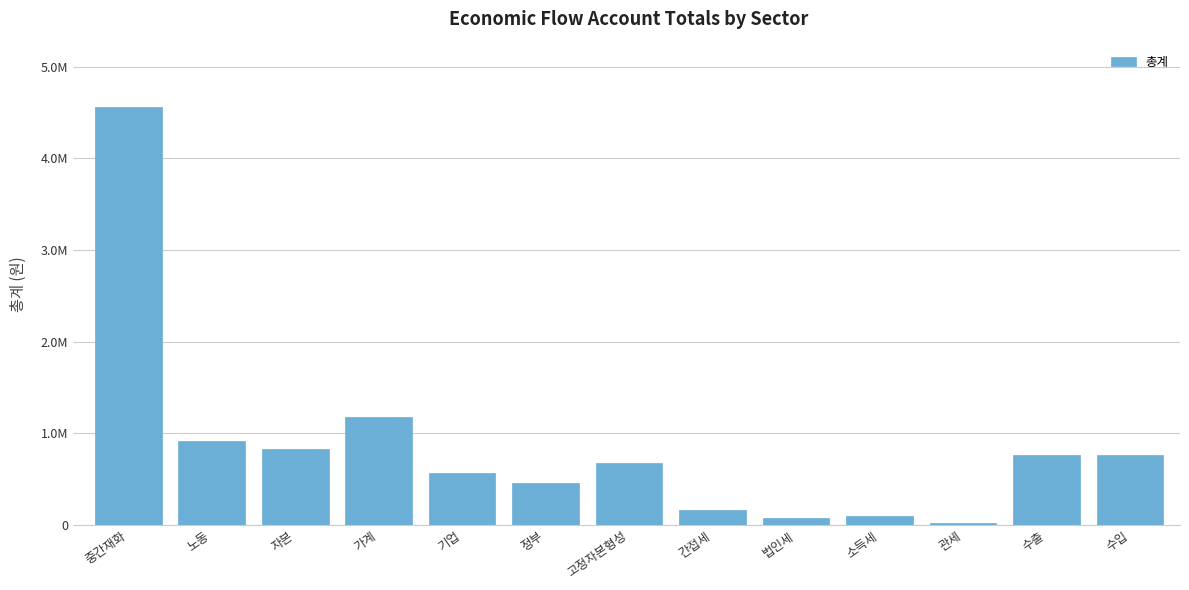

Does the chart contain any negative values?

No